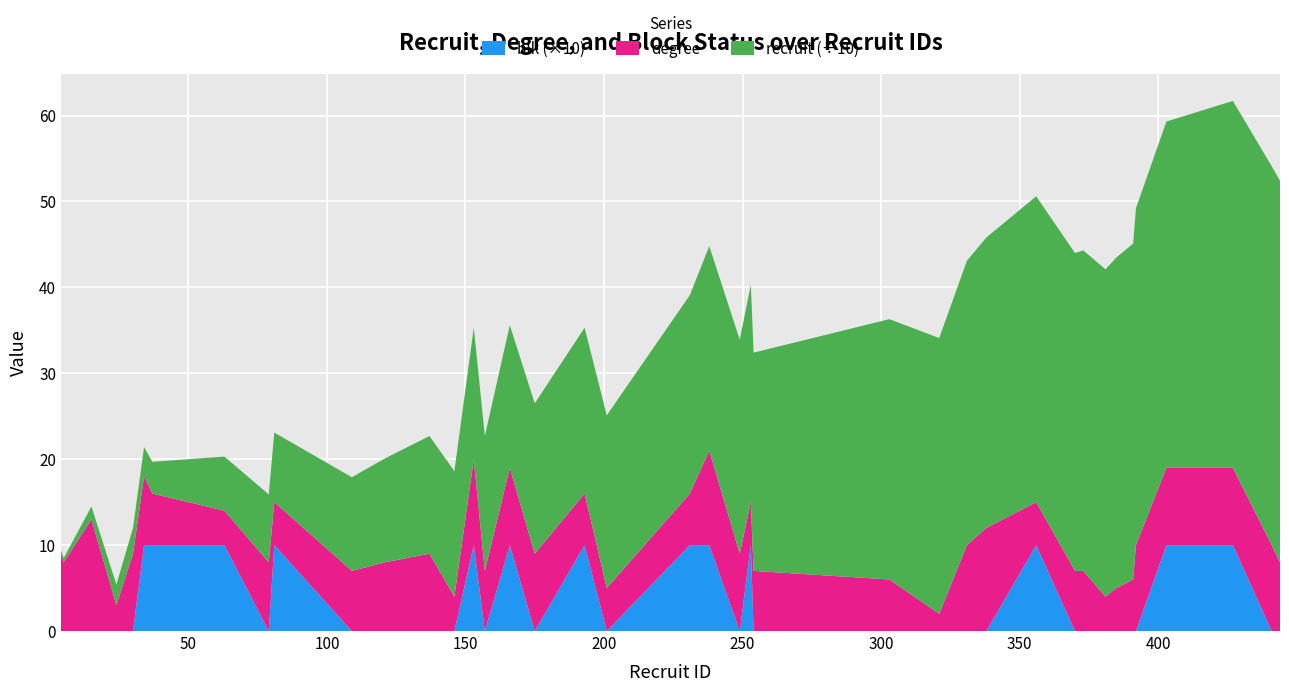

Reading left to right, transcribe all the data shown in this chart.

recruit: 4=4	5=5	15=15	24=24	30=30	34=34	37=37	63=63	79=79	81=81	109=109	121=121	137=137	146=146	153=153	157=157	166=166	175=175	193=193	201=201	231=231	238=238	249=249	253=253	254=254	303=303	321=321	331=331	338=338	356=356	370=370	373=373	381=381	385=385	391=391	392=392	403=403	427=427	441=441	444=444
degree: 4=9	5=8	15=13	24=3	30=9	34=8	37=6	63=4	79=8	81=5	109=7	121=8	137=9	146=4	153=10	157=7	166=9	175=9	193=6	201=5	231=6	238=11	249=9	253=5	254=7	303=6	321=2	331=10	338=12	356=5	370=7	373=7	381=4	385=5	391=6	392=10	403=9	427=9	441=10	444=8
blk: 4=0	5=0	15=0	24=0	30=0	34=1	37=1	63=1	79=0	81=1	109=0	121=0	137=0	146=0	153=1	157=0	166=1	175=0	193=1	201=0	231=1	238=1	249=0	253=1	254=0	303=0	321=0	331=0	338=0	356=1	370=0	373=0	381=0	385=0	391=0	392=0	403=1	427=1	441=0	444=0